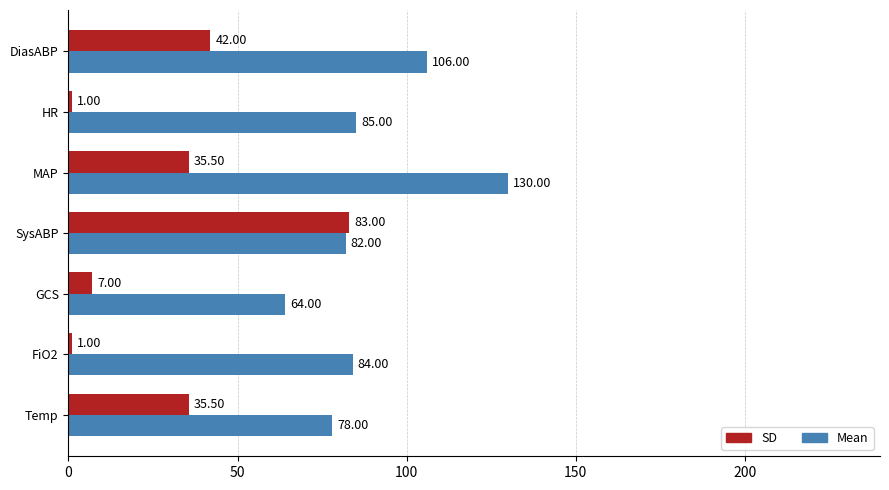

Which series has the largest range (max minus min)?

SD